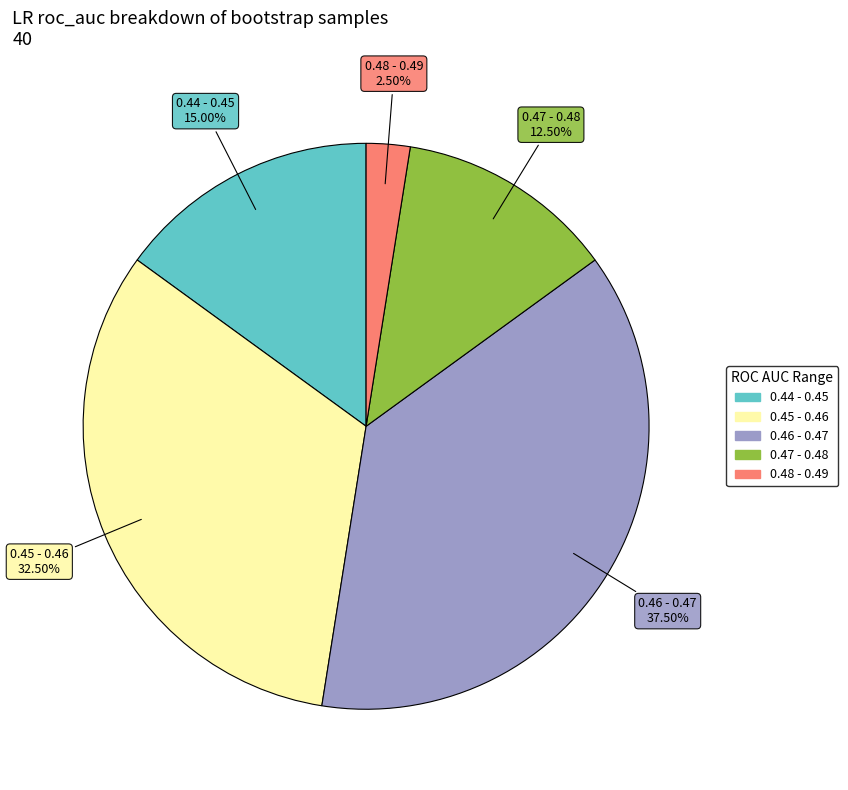

Is 0.44 - 0.45 the majority of the pie?

No